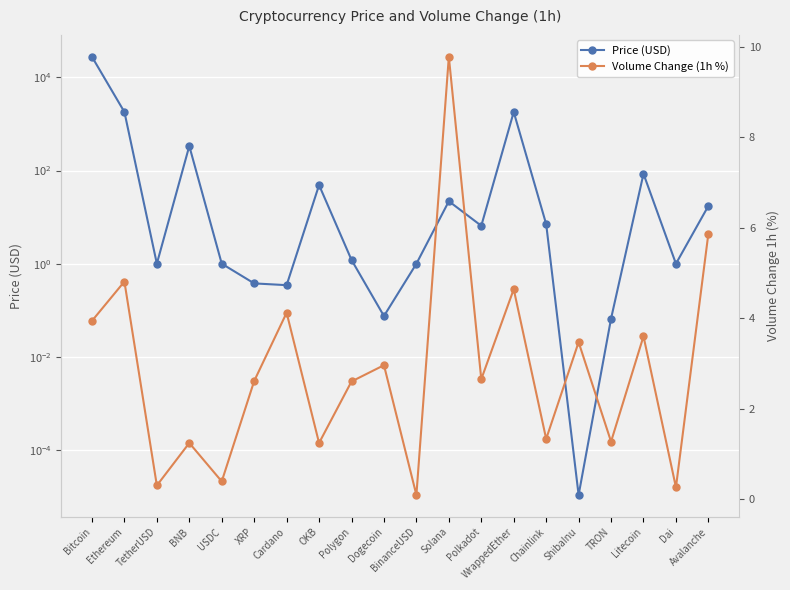

What value does the Volume Change (1h %) series have at Chainlink?

1.3